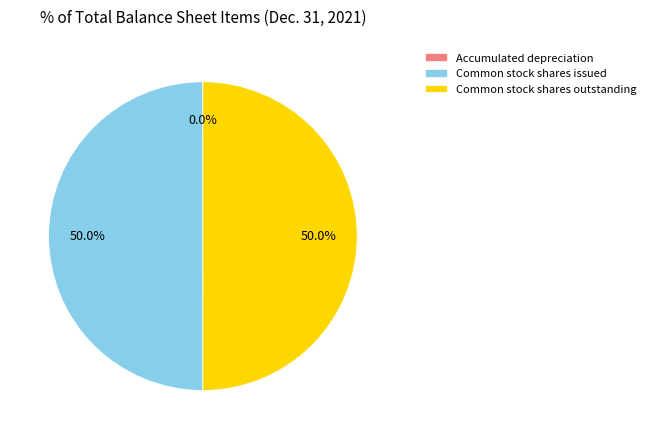

The Common stock shares outstanding slice represents 39% of the pie. True or false?

False